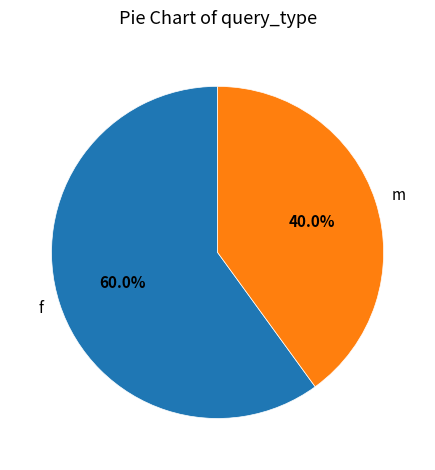

Is f the majority of the pie?

Yes